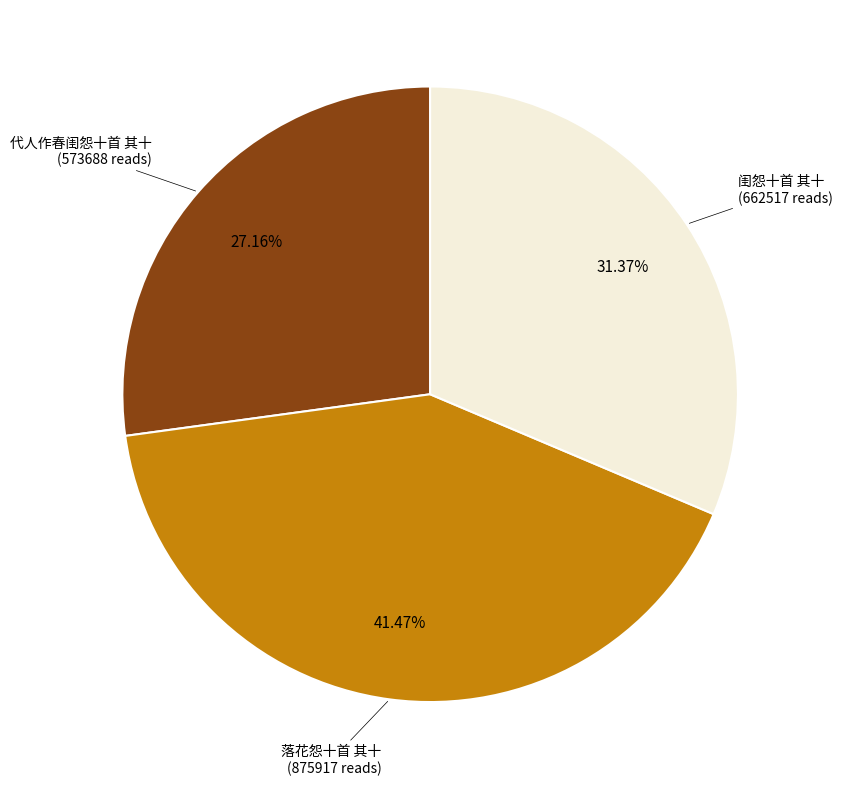

Is there a majority slice in this chart?

No